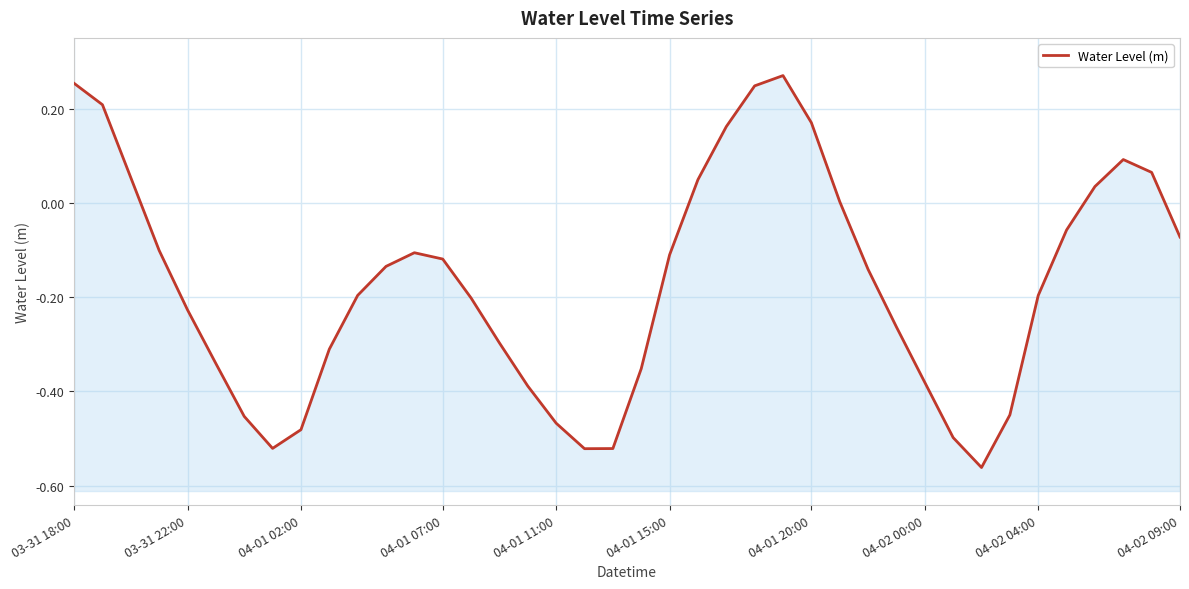

Where is the data nearest to the value 0?

27